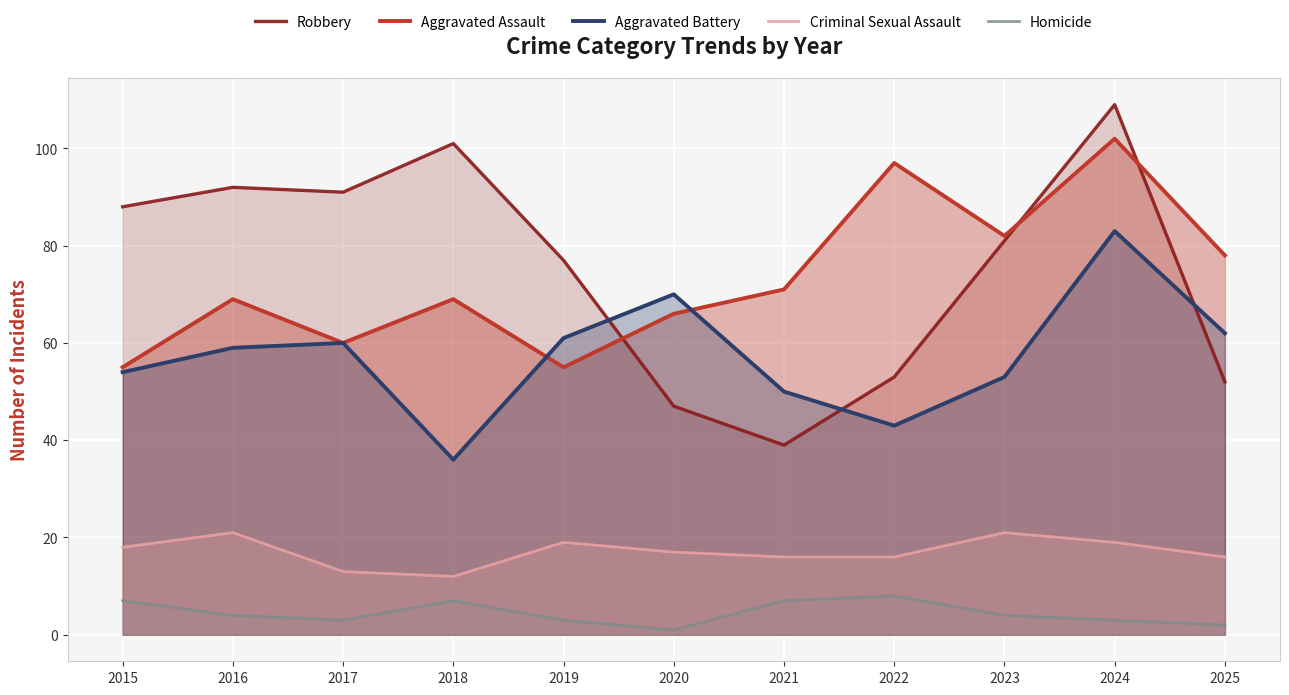

Between 2016 and 2024, which series saw the biggest shift?

Aggravated Assault